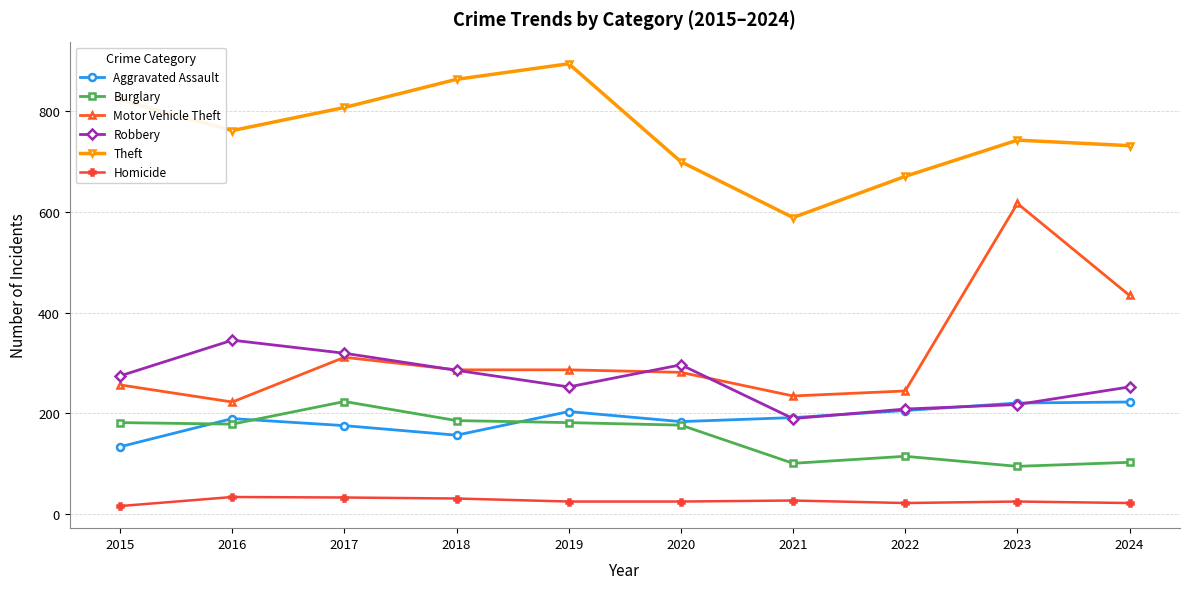

Which series has the widest spread of values?

Motor Vehicle Theft